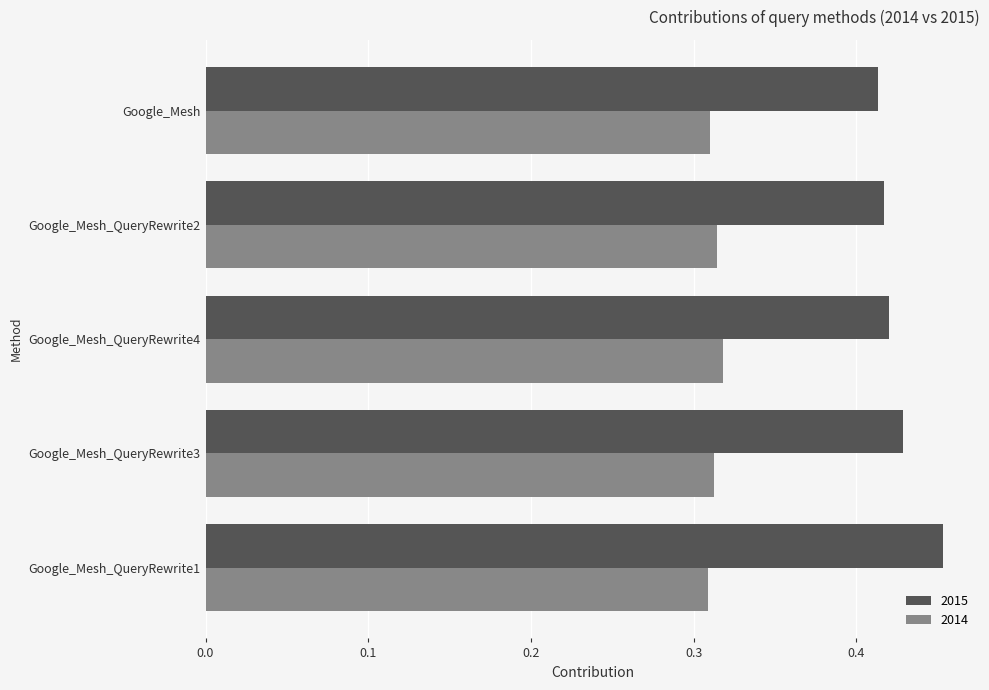

What is the sum of the 2015 values at Google_Mesh_QueryRewrite1 and Google_Mesh_QueryRewrite3?

0.9